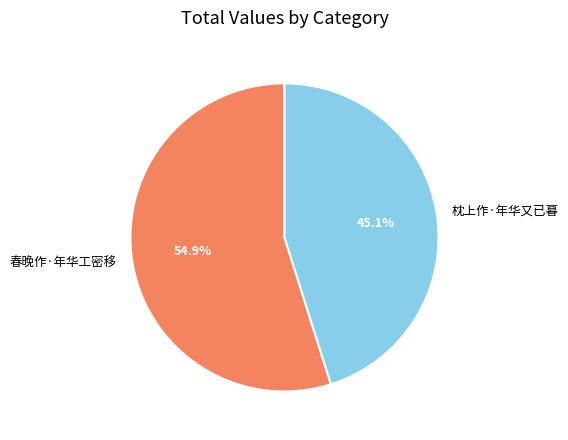

Between 枕上作·年华又已暮 and 春晚作·年华工密移, which is larger?

春晚作·年华工密移